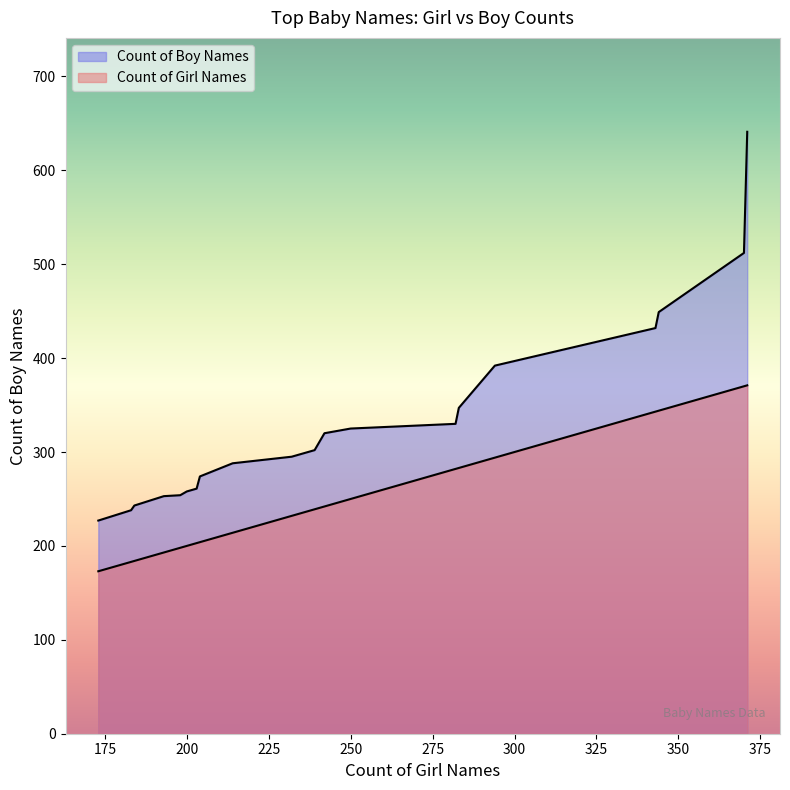

True or false: Count of Girl Names and Count of Boy Names cross at least once.

False